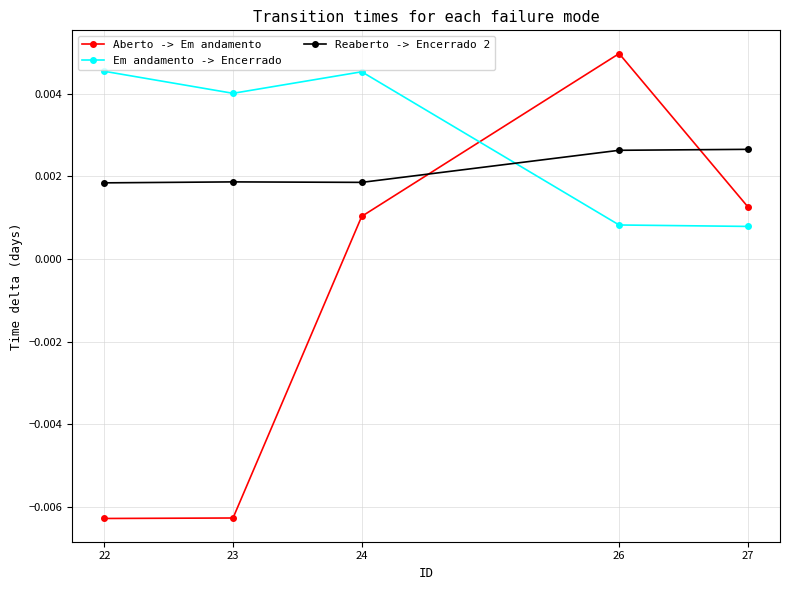

At which category is the sum across all series the highest?

26